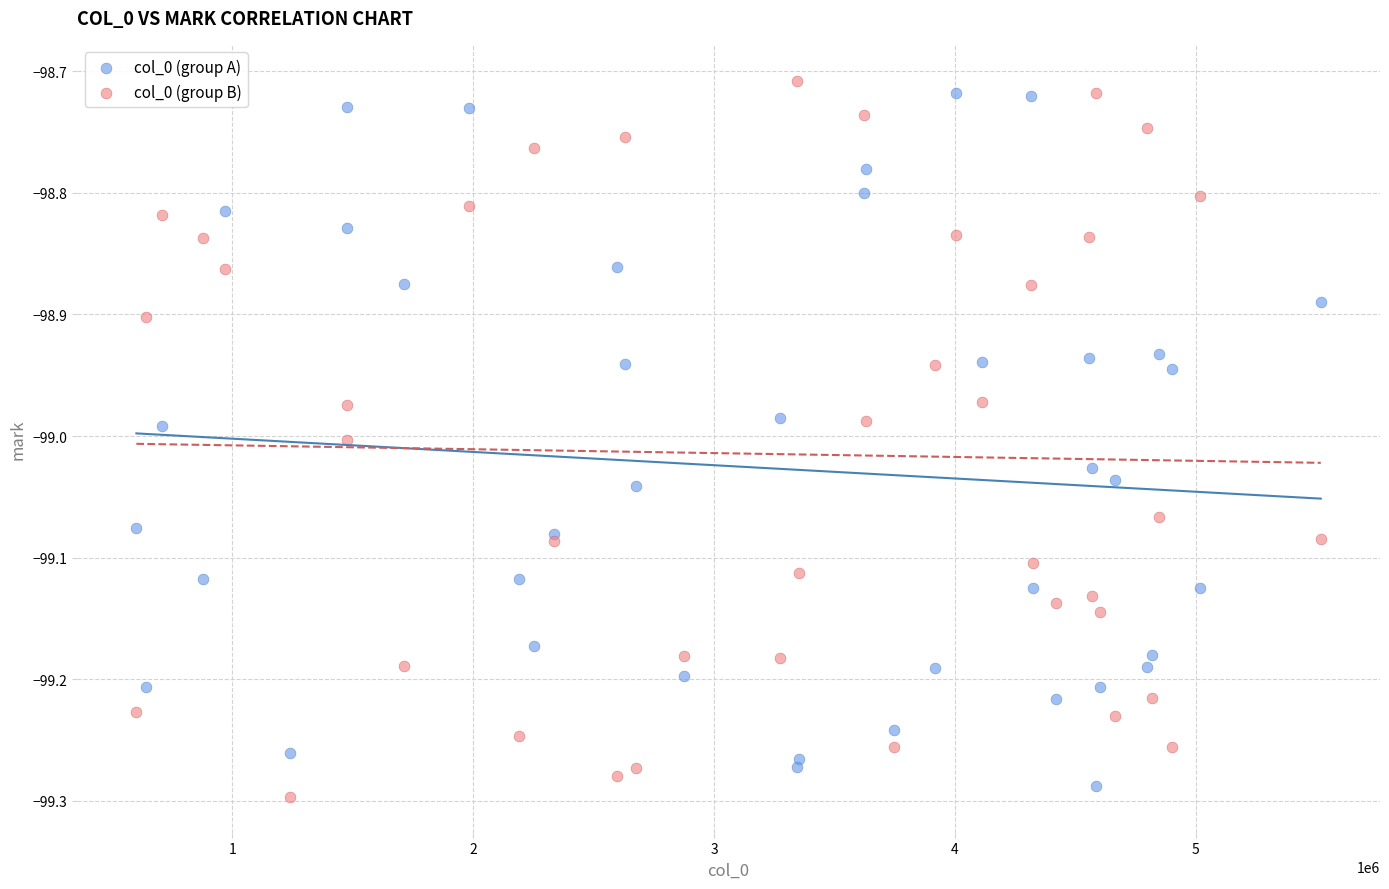

Which series has the widest spread of Y values?

col_0 (group B)